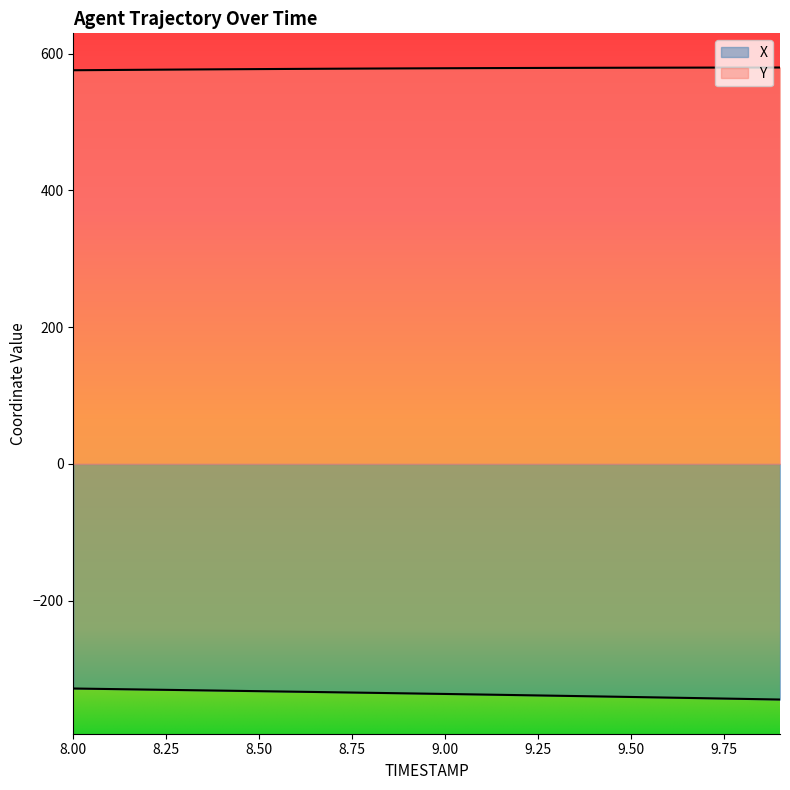

At which category is the sum across all series the highest?

8.0